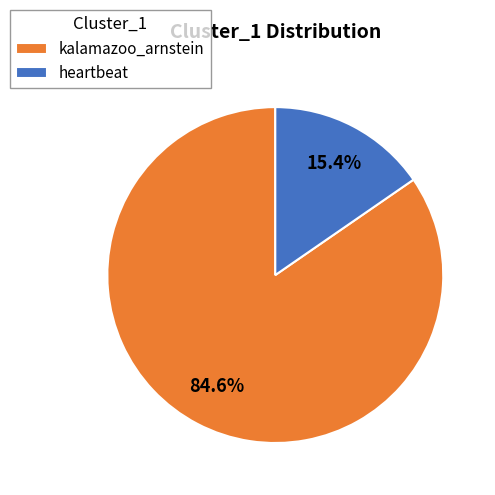

To the nearest percent, what is the average slice percentage?

50%